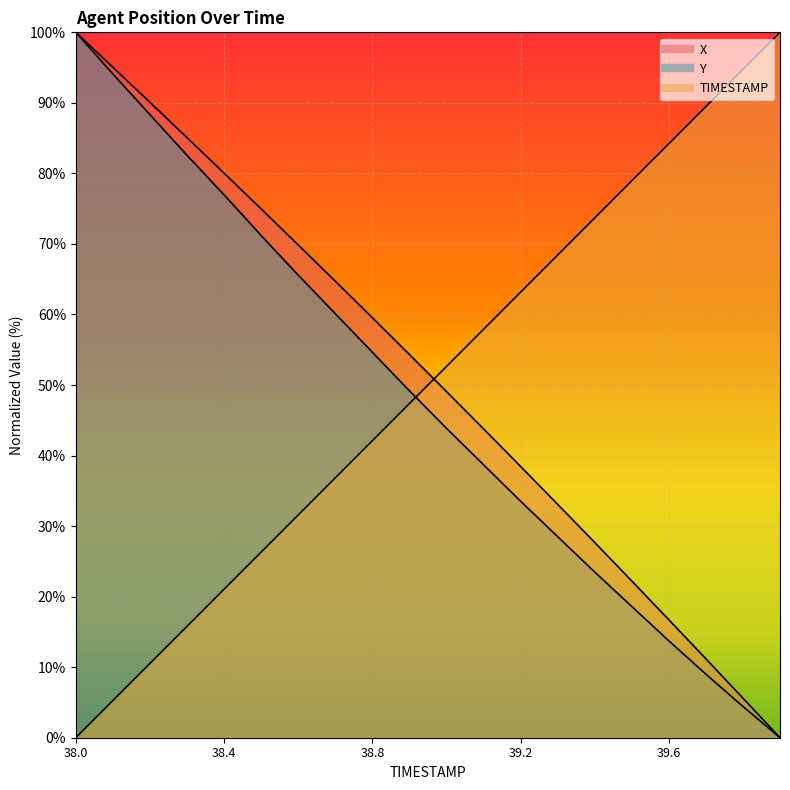

What is the maximum value shown in the chart?

1.0